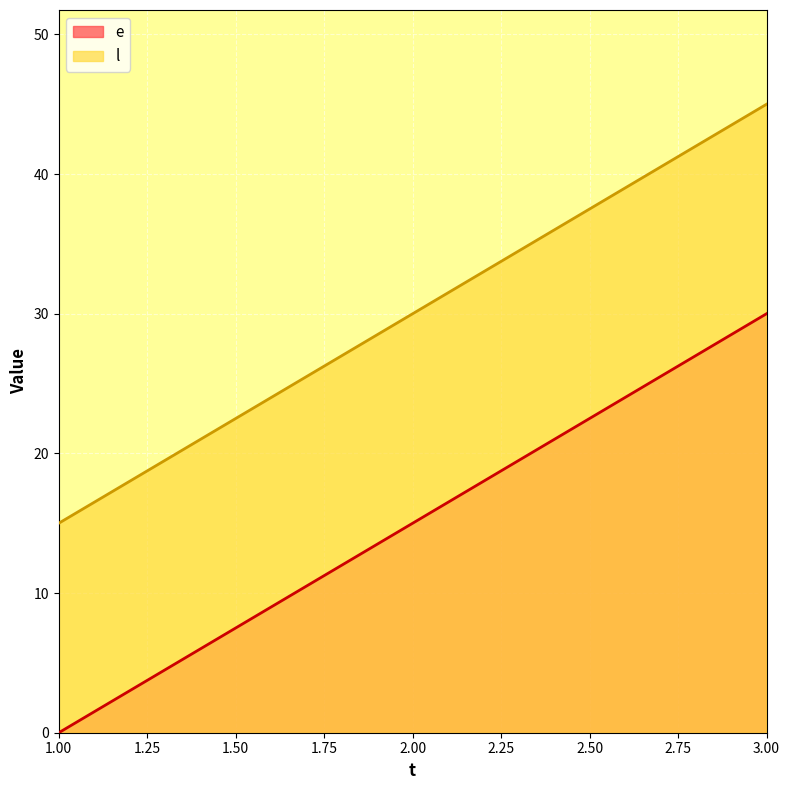

Reading left to right, list all the values displayed in this chart.

e: 0	15	30
l: 15	30	45